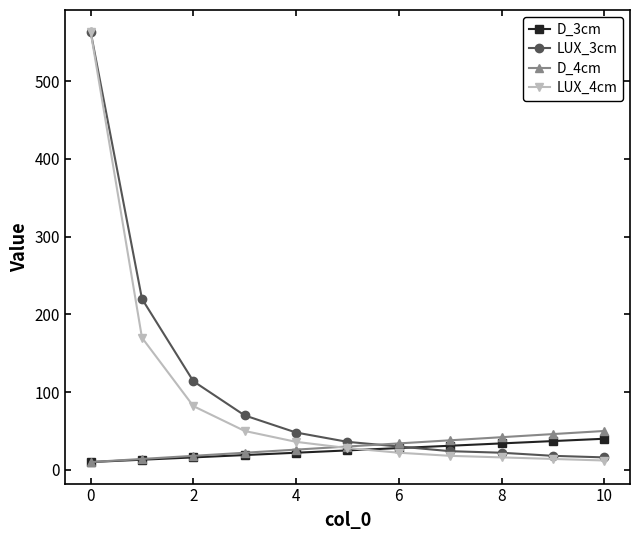

What is the minimum value for LUX_3cm?

16